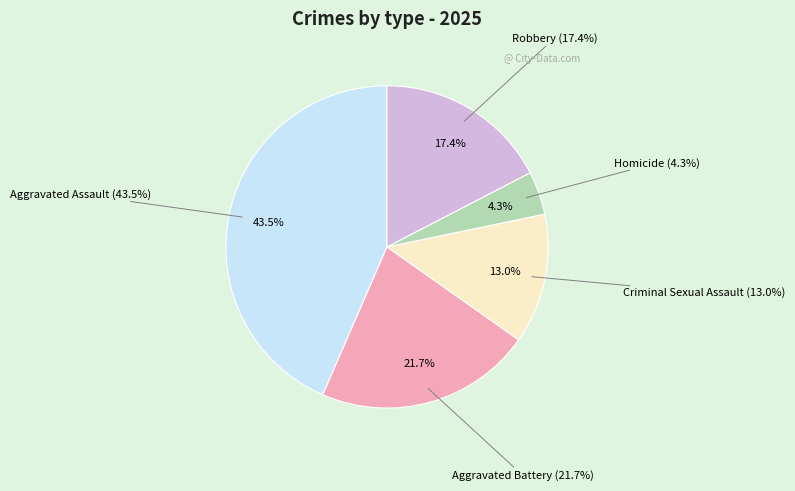

To the nearest percent, what is the difference between the largest and smallest slice percentages?

39%